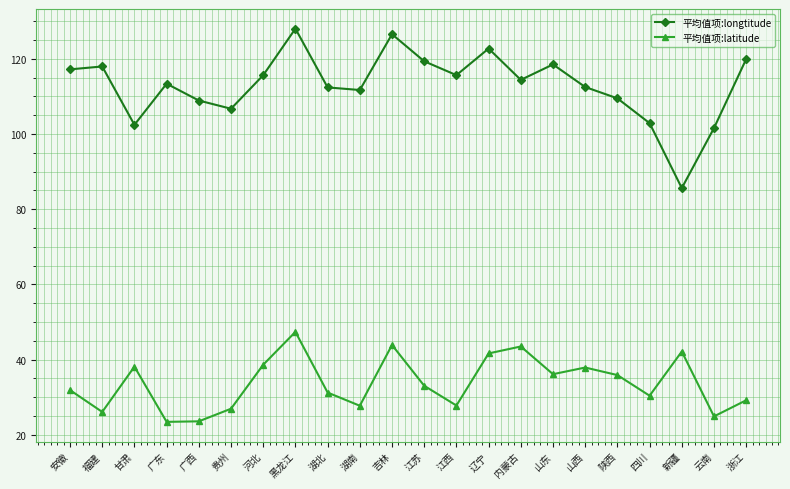

The value of 平均值项:longtitude at 江西 is 152.1. True or false?

False